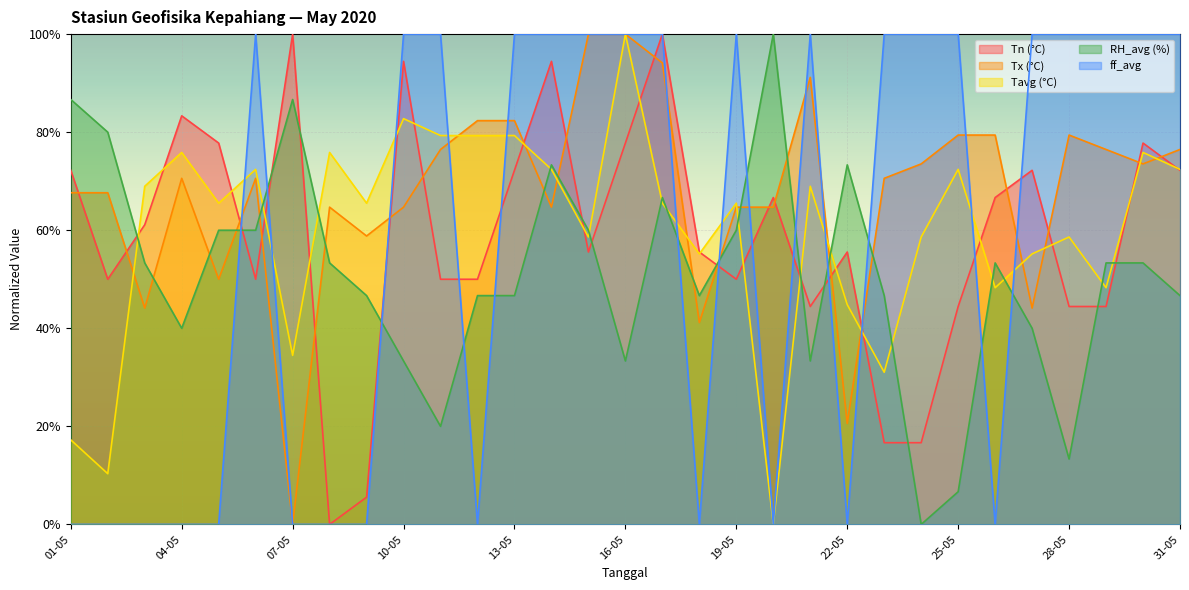

What is the sum of the Tx values at 17-05 and 02-05?

161.8